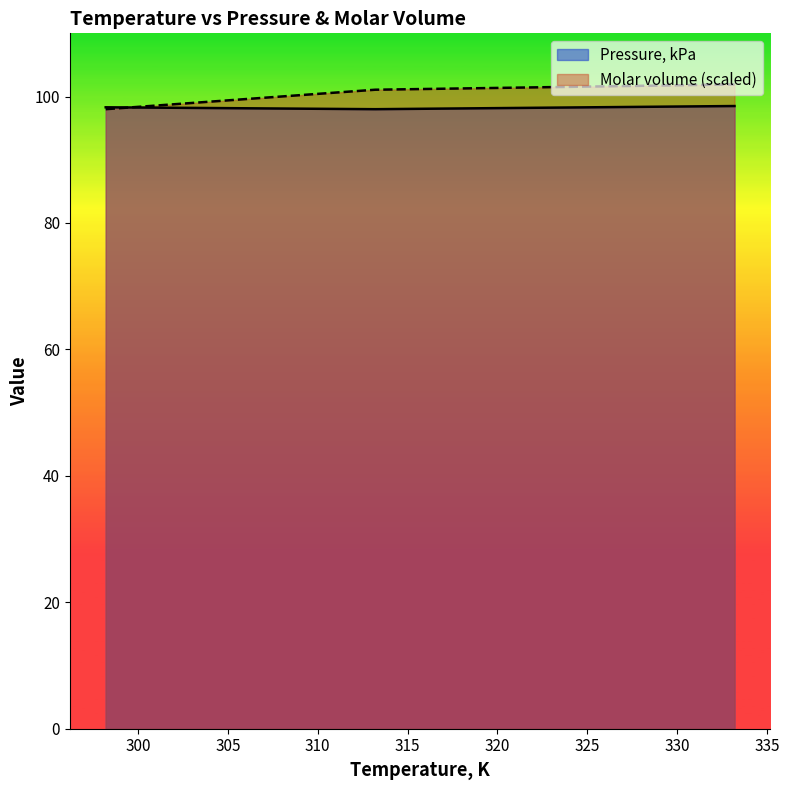

The Molar volume, m3/mol series shows 165.7 at 298.2. True or false?

False